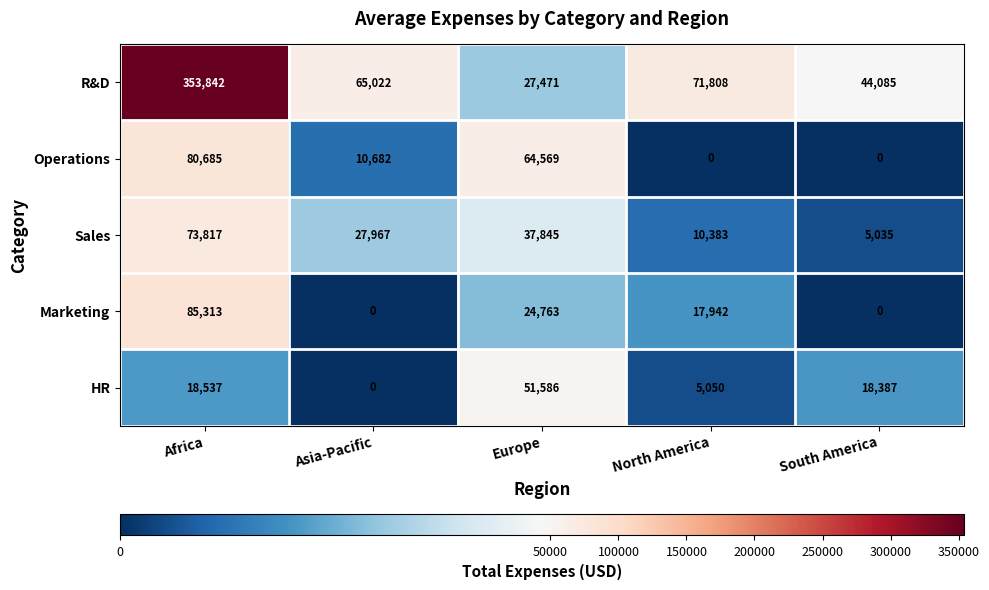

List the series in order of their peak value, lowest first.

HR, Sales, Operations, Marketing, R&D